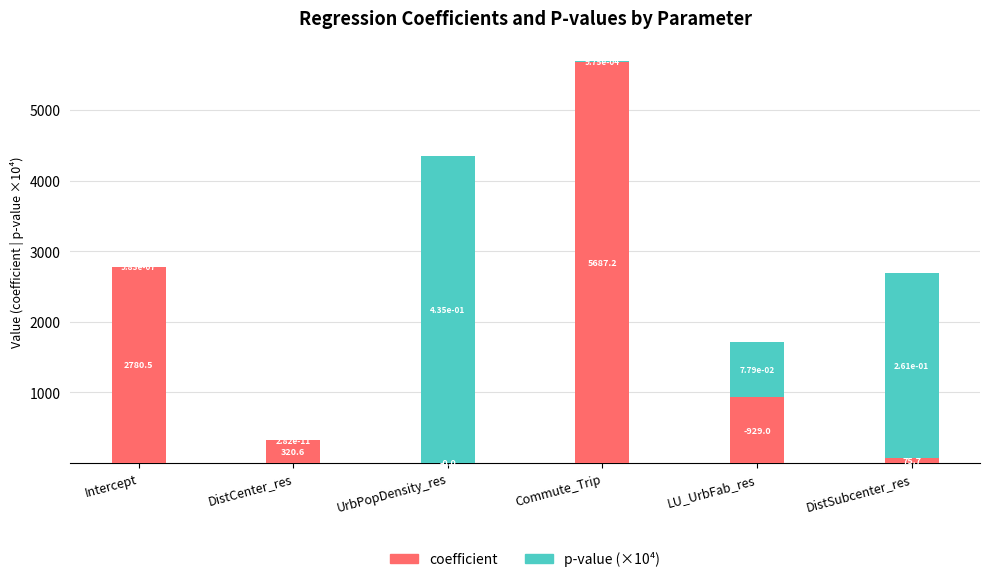

Which category has the highest value in the coefficient series?

Commute_Trip